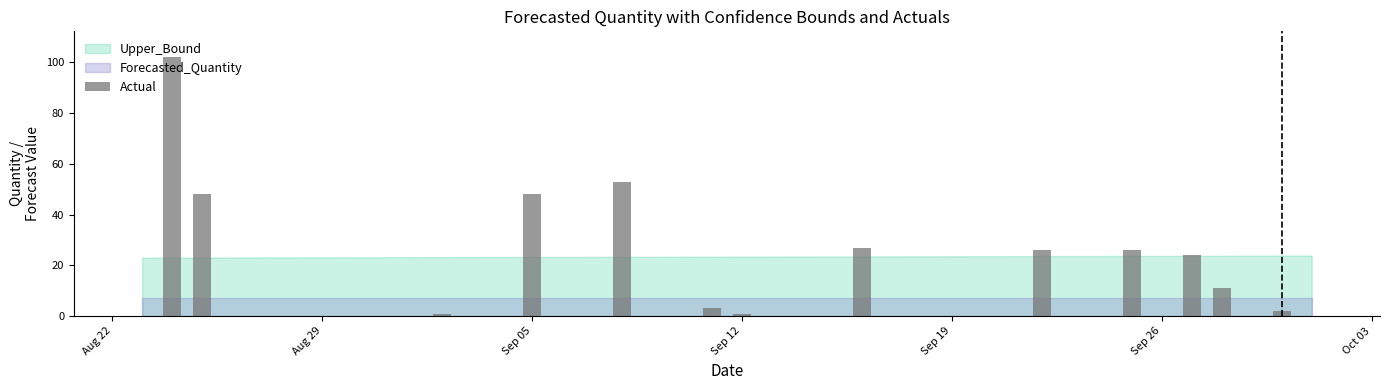

How many series are shown in this chart?

1